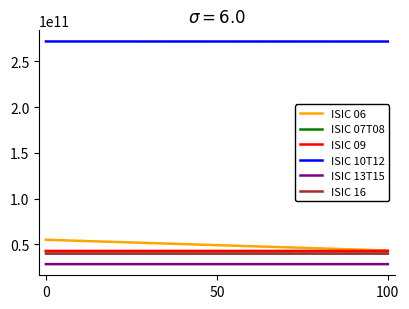

Reading left to right, transcribe all the data shown in this chart.

ISIC 06: 55027015966.8	43325227578.9
ISIC 07T08: 42478054417.1	42397778941.8
ISIC 09: 42862790600.0	42862584880.0
ISIC 10T12: 271578172200.0	271528182240.0
ISIC 13T15: 28431532600.0	28425361000.0
ISIC 16: 39875736200.0	39874399020.0